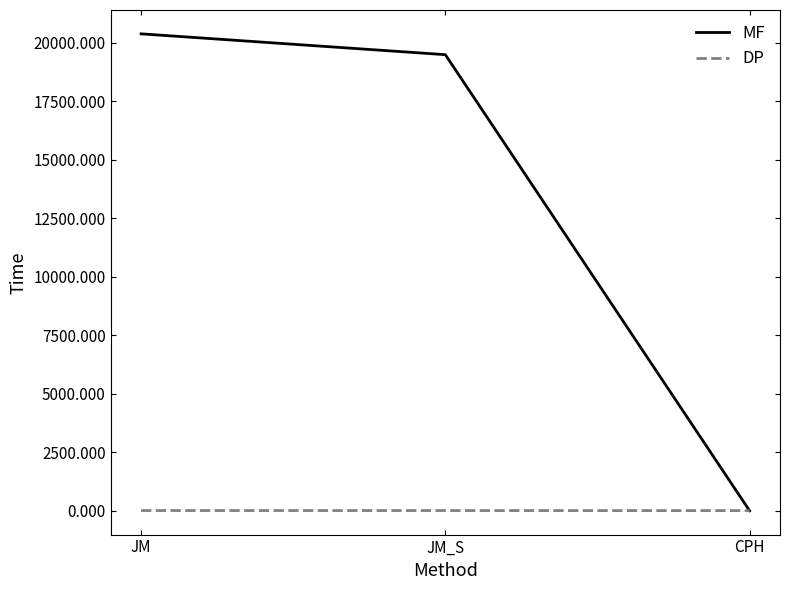

Which series changed the most between JM_S and CPH?

MF